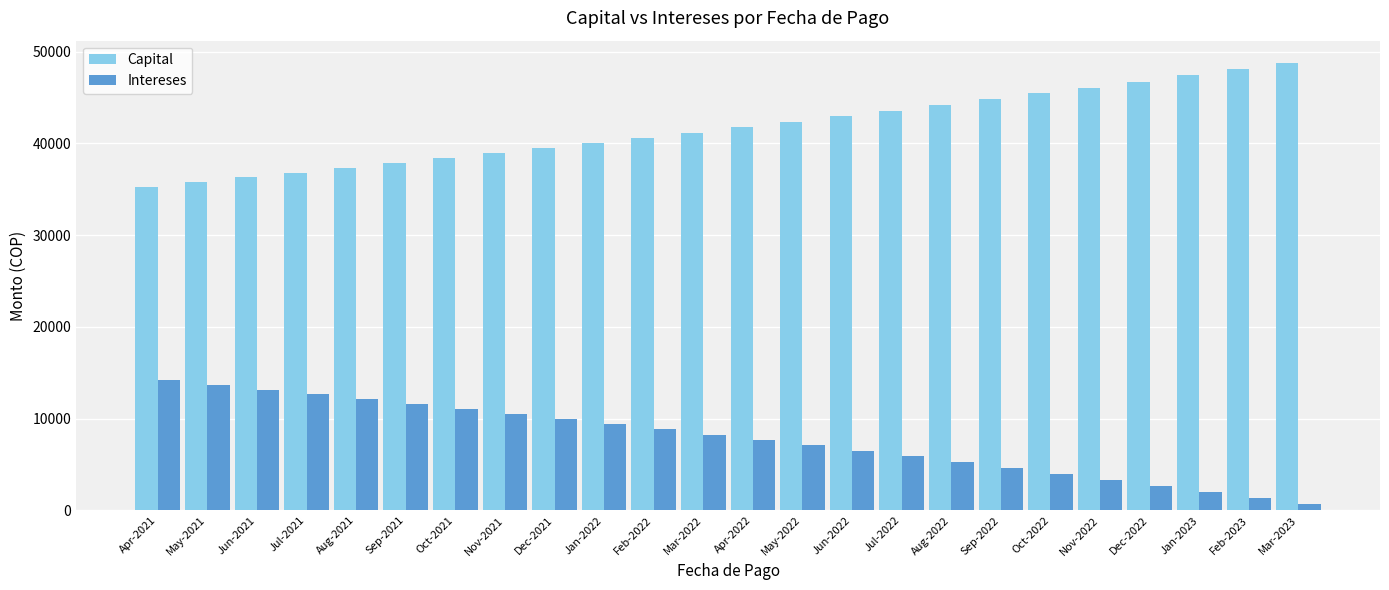

How many bars are there in total?

48